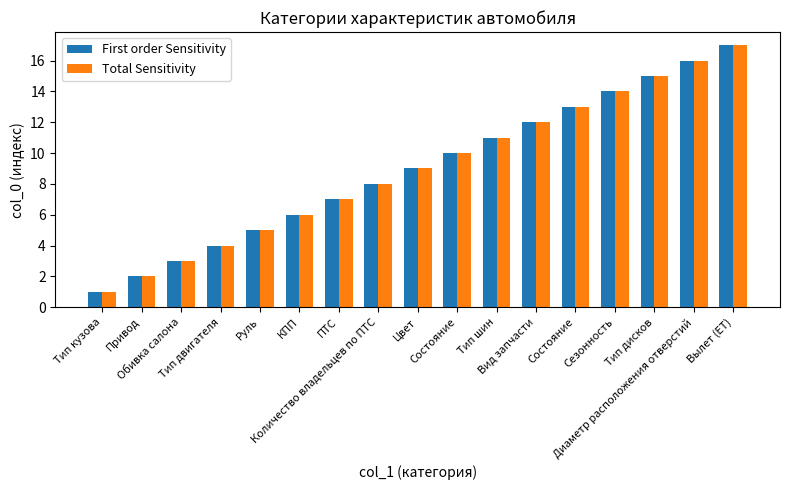

What is the difference between the Total Sensitivity values at Состояние and Тип двигателя?

6